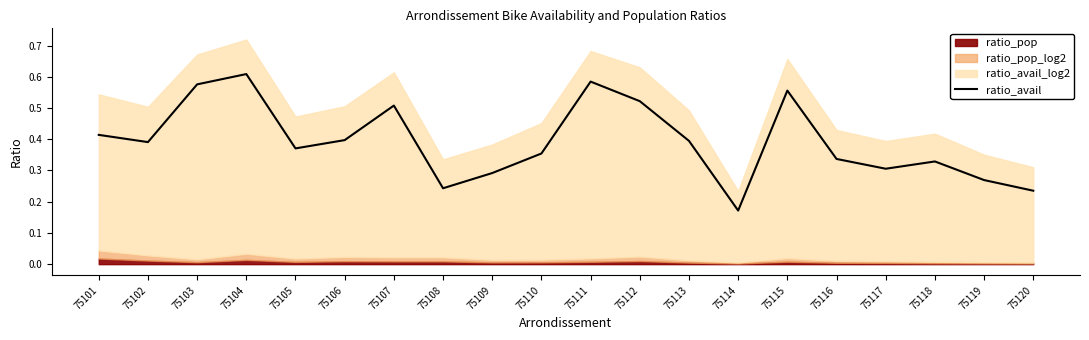

What is the difference between the maximum and minimum values?

0.4